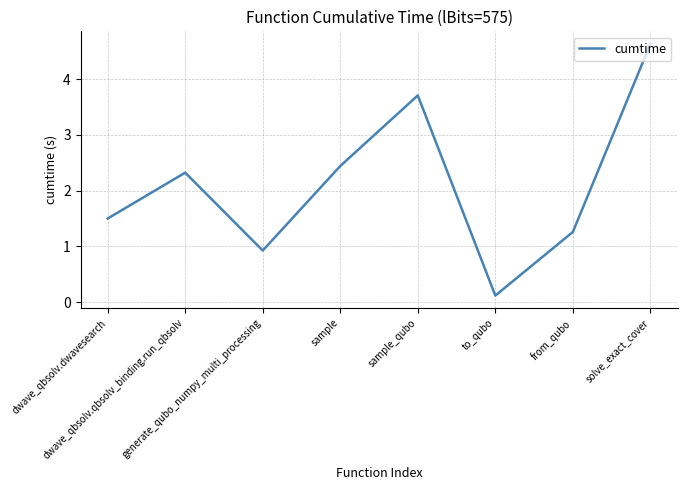

What is the ratio of the value at sample to the value at dwave_qbsolv.dwavesearch?

1.6